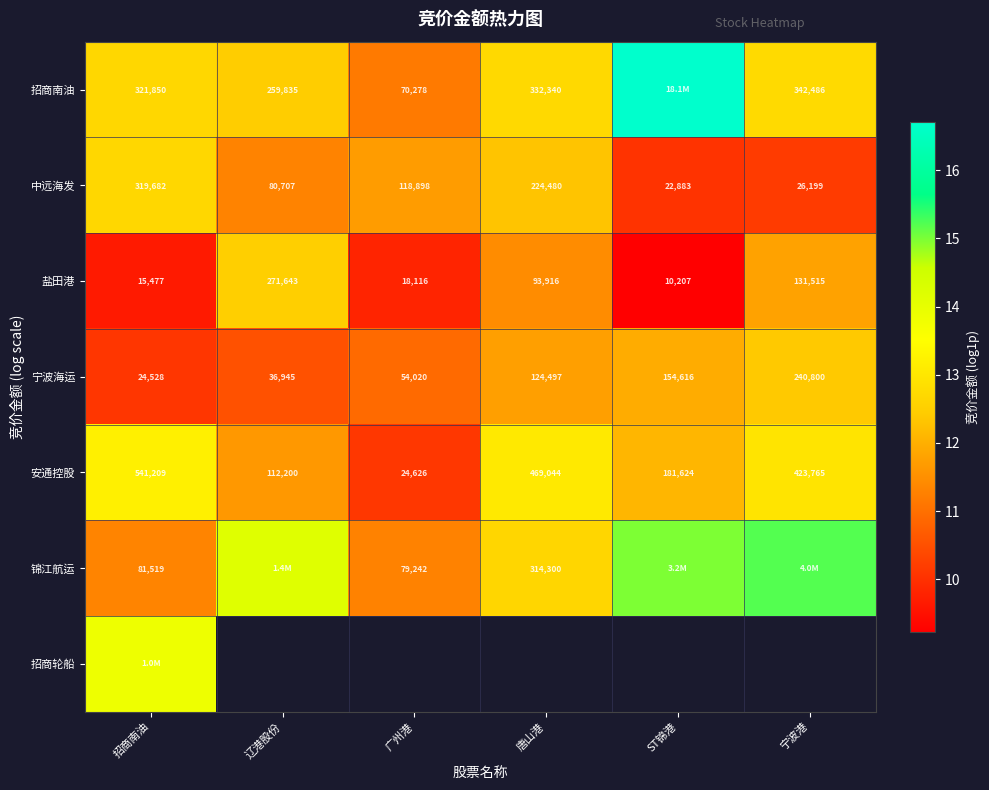

Which category has the lowest value in the 宁波海运 series?

招商南油